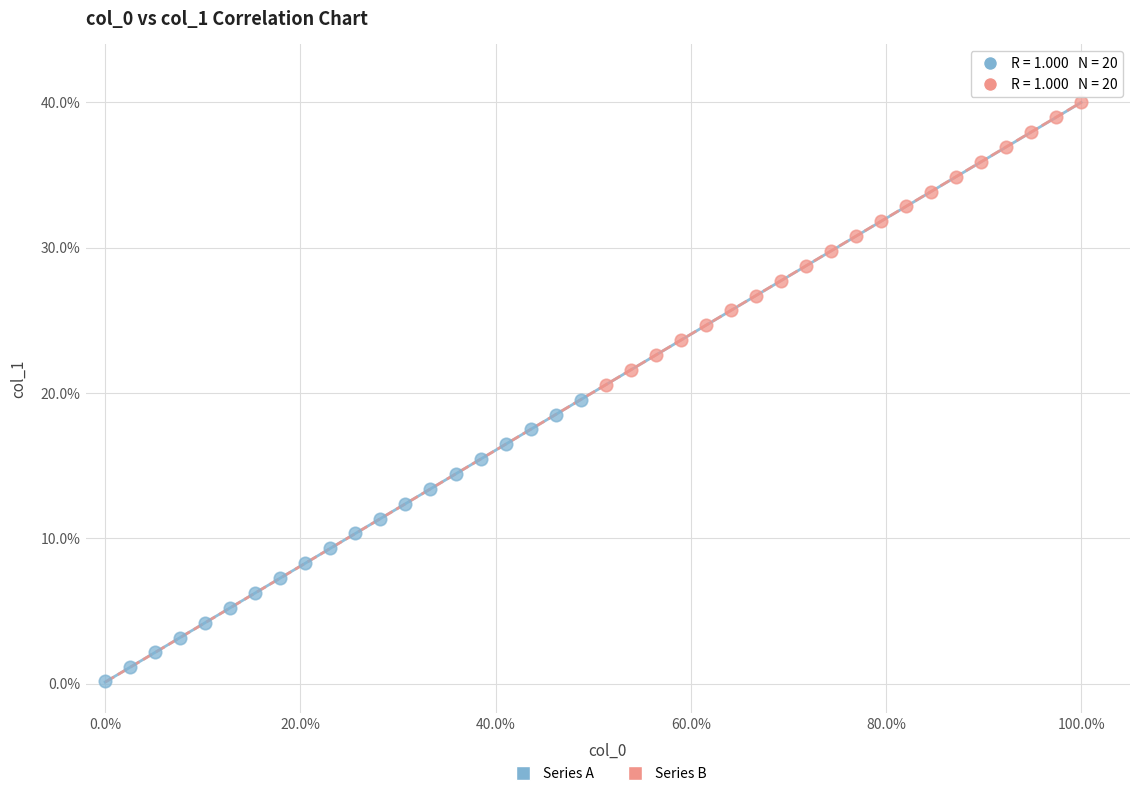

Which series reaches the maximum Y coordinate?

Series B